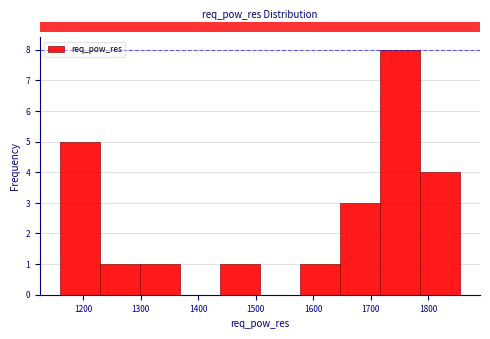

Reading left to right, transcribe this chart: for each bar, give the range it covers on the x-axis and its height. Neither the bar edges nor the heights are printed on the chart, so give them approximately, as read against the axes.

1160 to 1230: 5
1230 to 1300: 1
1300 to 1370: 1
1370 to 1440: 0
1440 to 1510: 1
1510 to 1580: 0
1580 to 1650: 1
1650 to 1720: 3
1720 to 1790: 8
1790 to 1860: 4